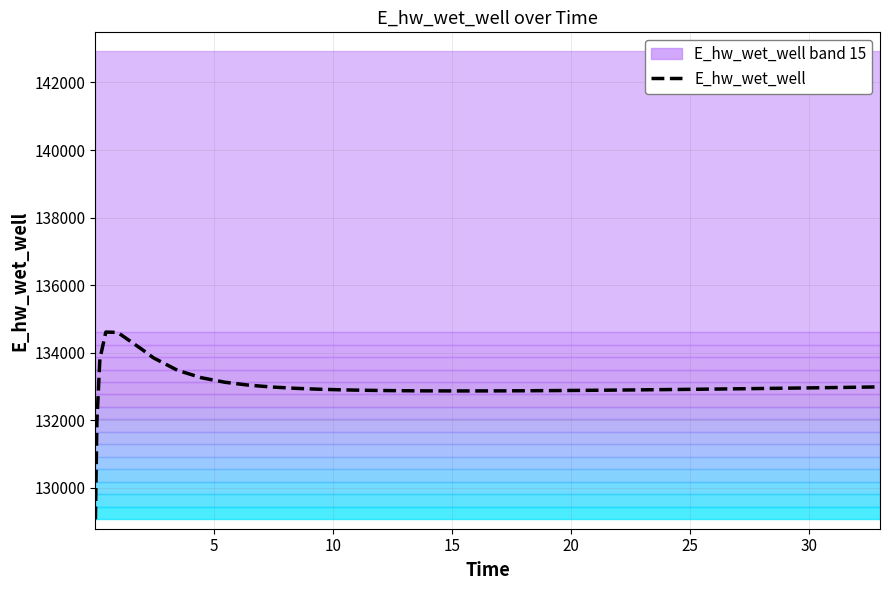

What is the label of the 25th point from the right?

15